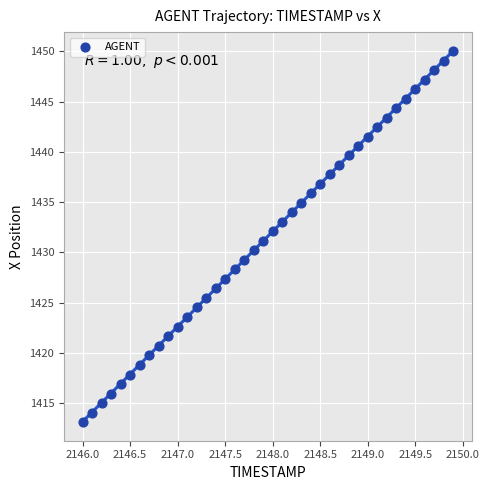

What is the range of X values (max minus min)?

3.9